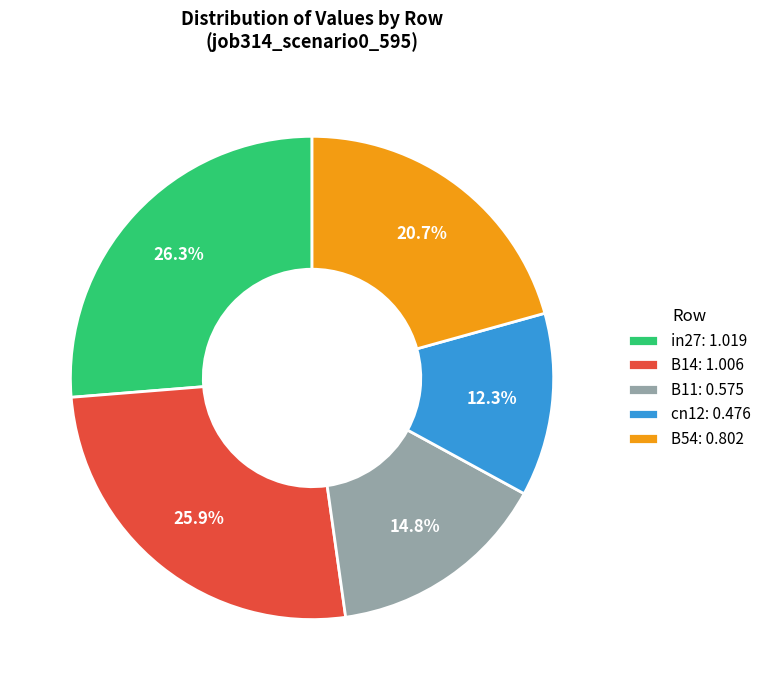

Combined, what portion of the pie is in27: 1.019 and B14: 1.006?

52.2%